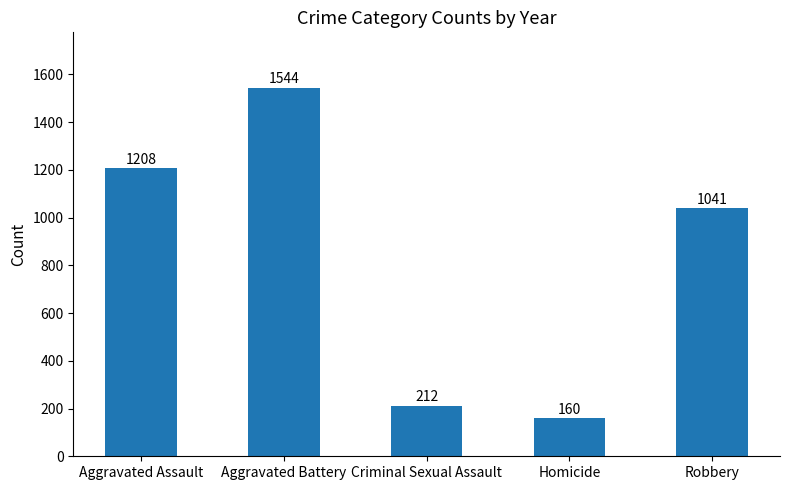

What is the sum of all values?

4165